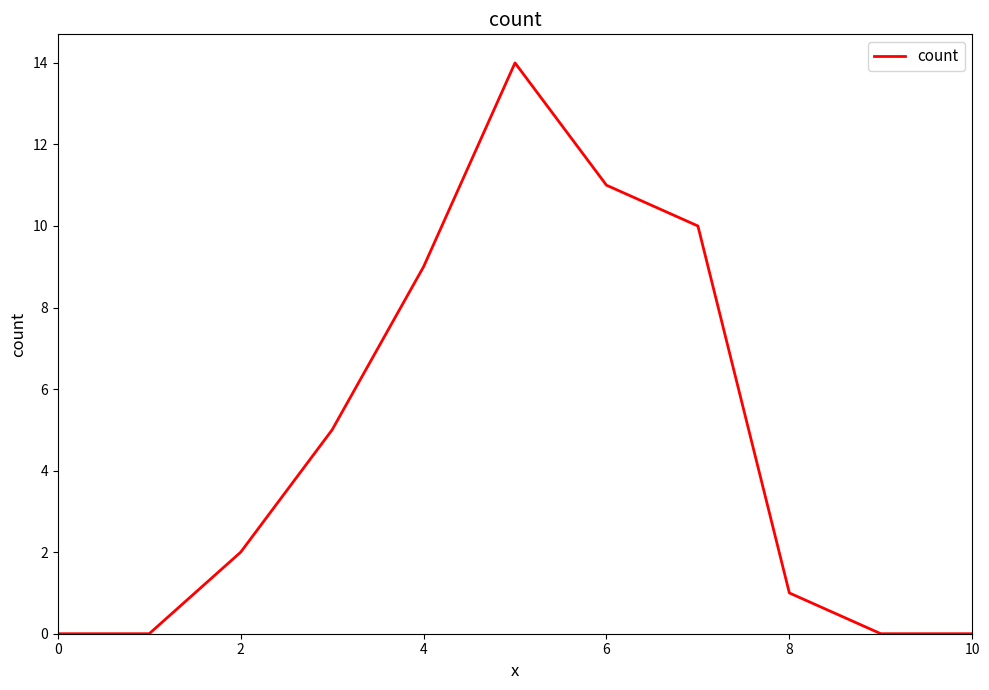

What is the difference between the maximum and minimum values?

14